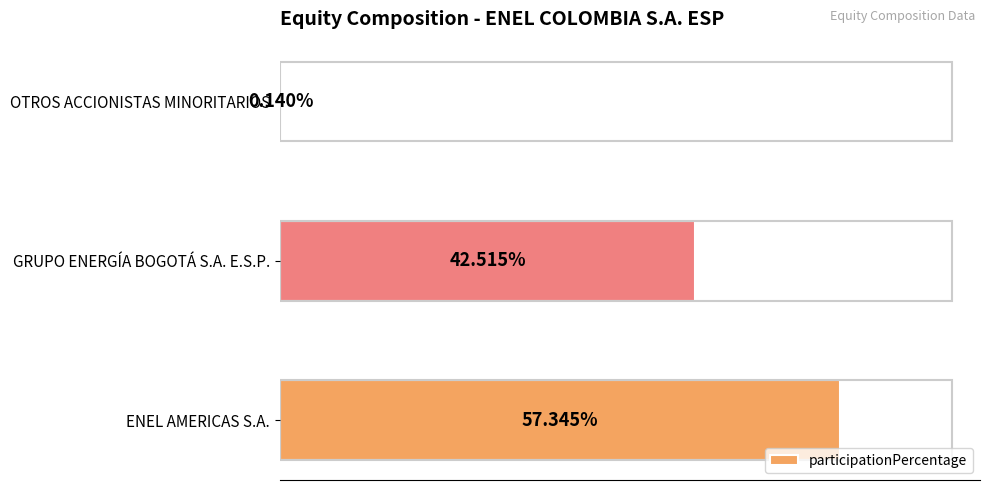

Which category has the highest value across all series?

ENEL AMERICAS S.A.